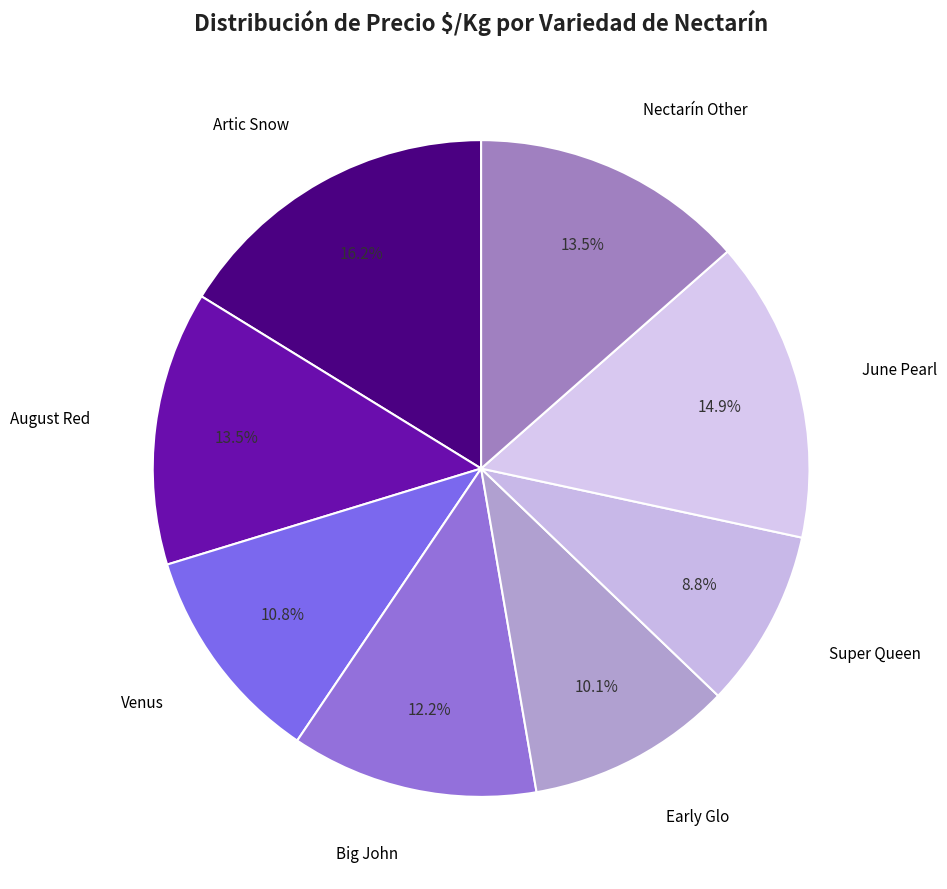

Count the number of slices in the pie.

8